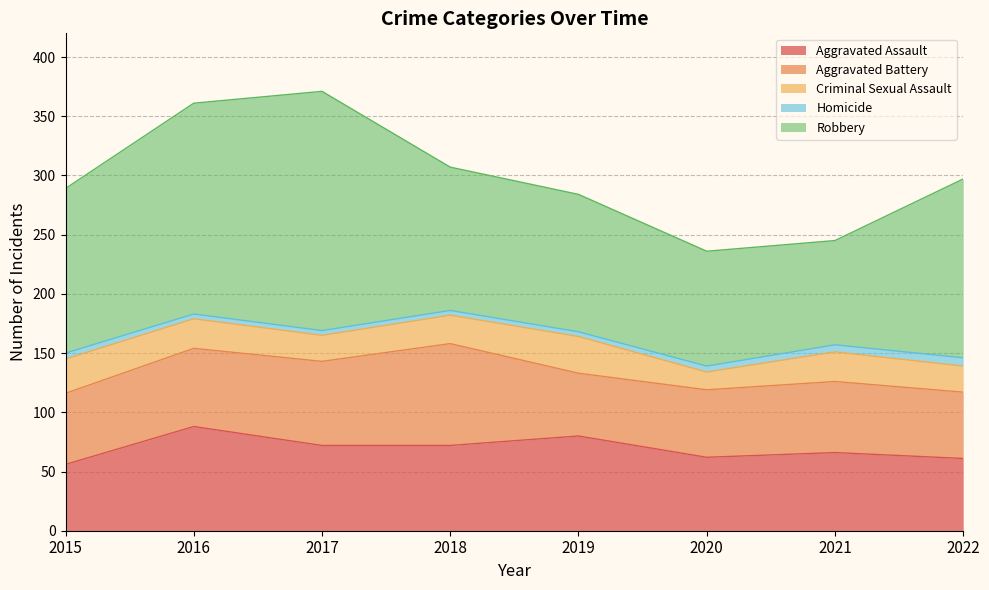

What is the lowest value of the Aggravated Assault series?

56